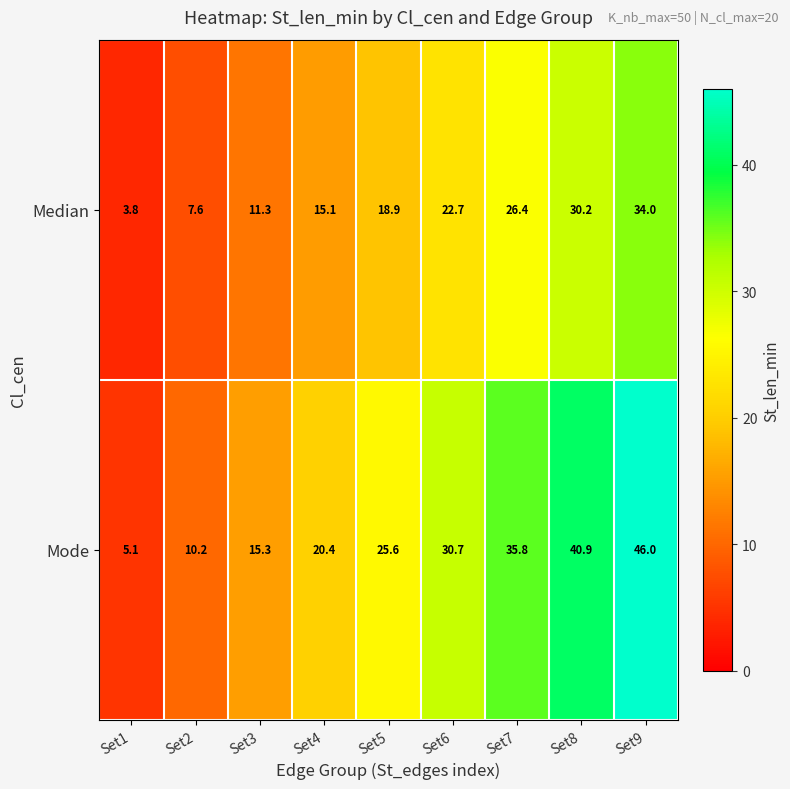

What is the sum of the Median values at Set9 and Set4?

49.1